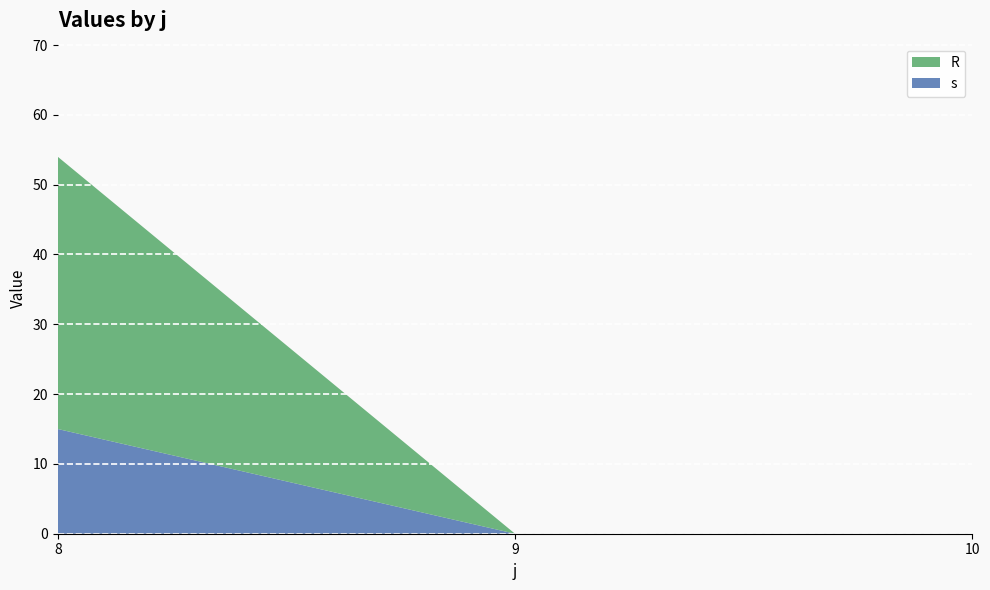

What is the total value across all series at 8?

54